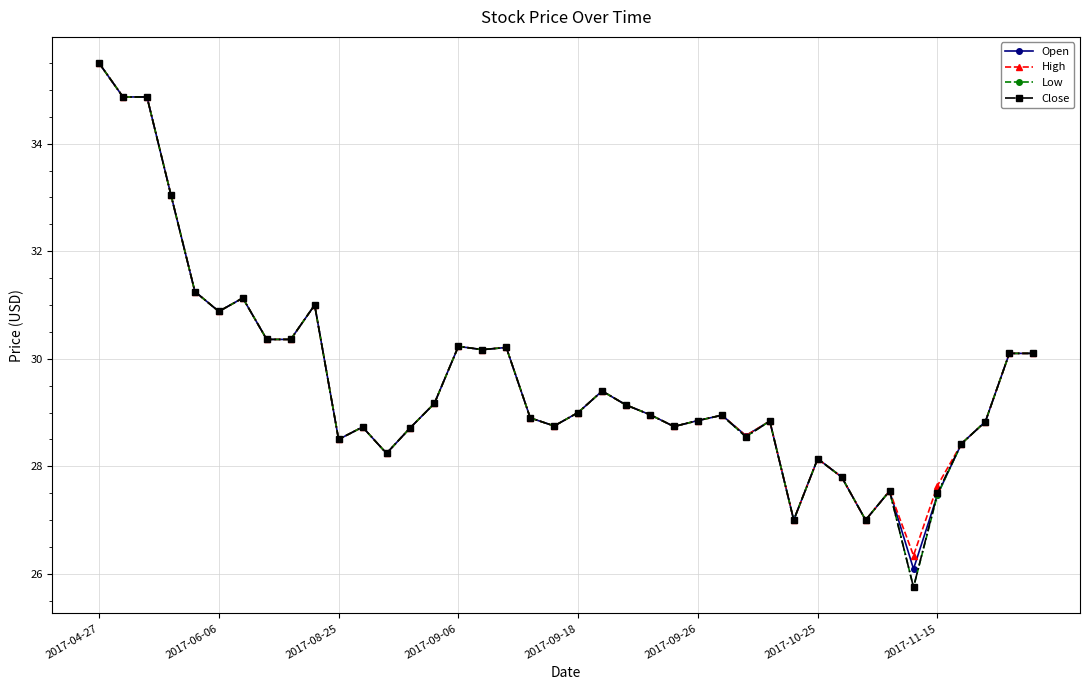

What is the minimum value shown in the chart?

25.8